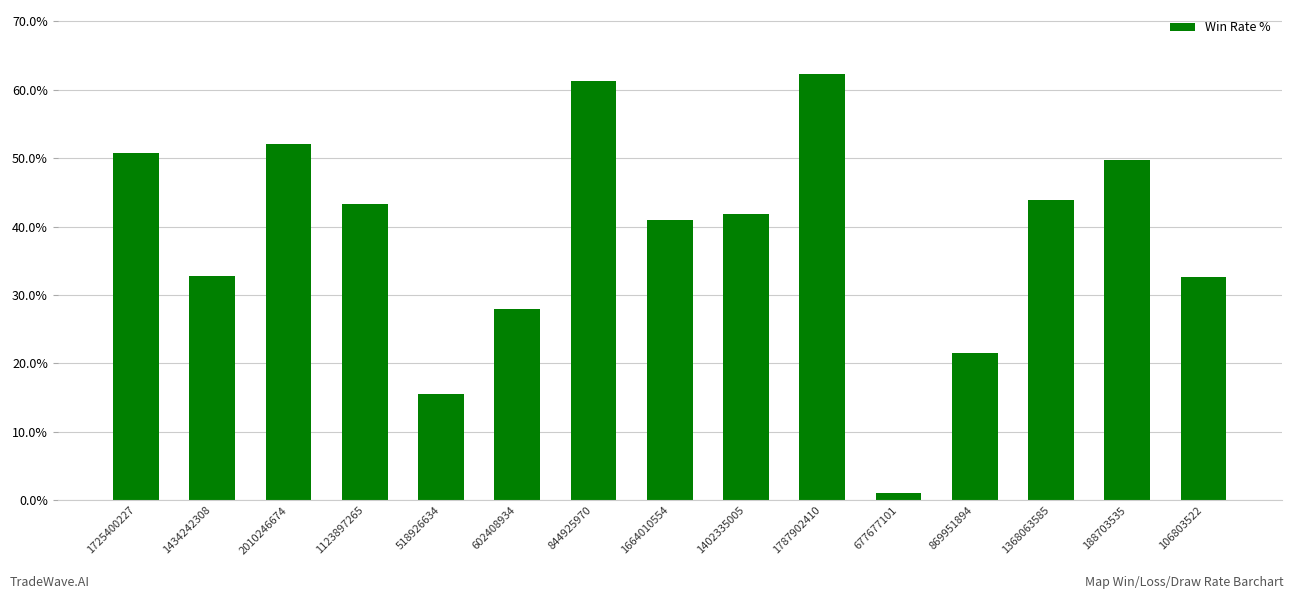

Does the chart contain any negative values?

No